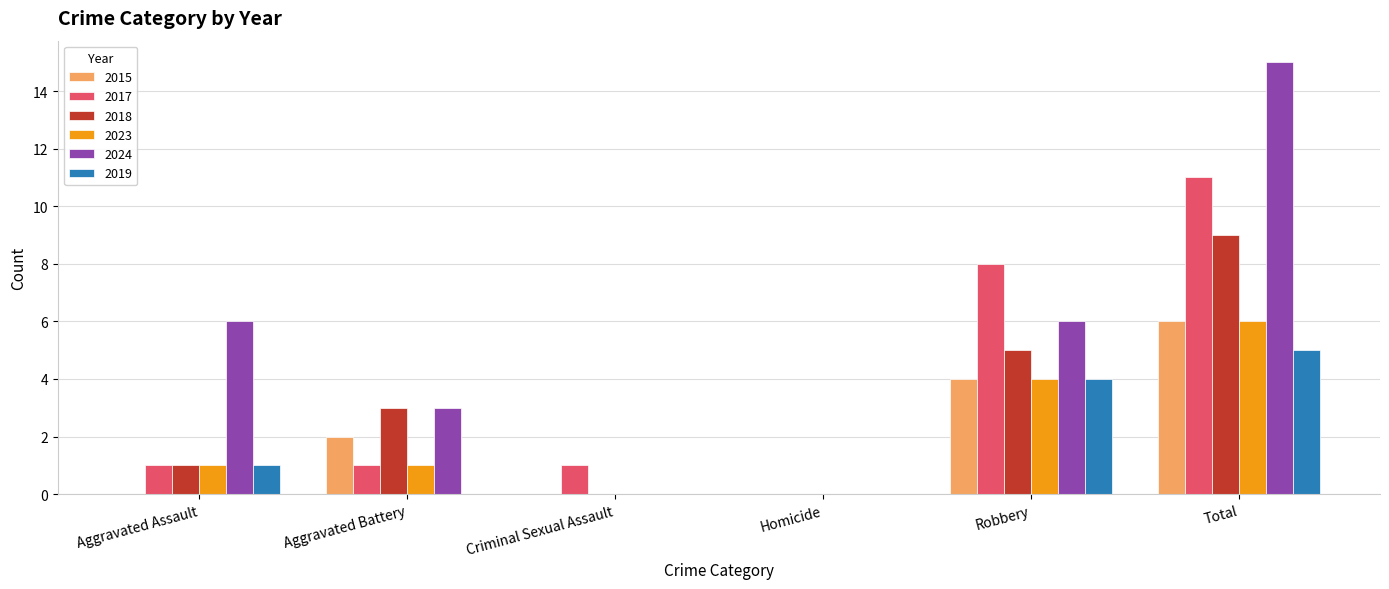

Reading left to right, extract all data points from this chart.

2015: 0	2	0	0	4	6
2017: 1	1	1	0	8	11
2018: 1	3	0	0	5	9
2023: 1	1	0	0	4	6
2024: 6	3	0	0	6	15
2019: 1	0	0	0	4	5